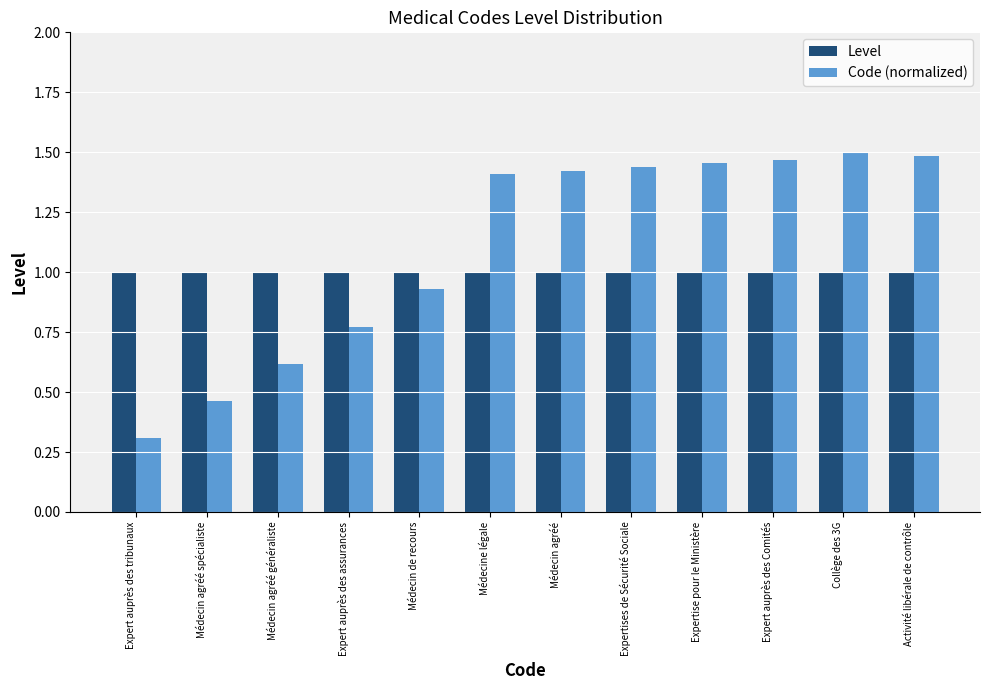

At which label does Code (normalized) reach its minimum?

Expert auprès des tribunaux